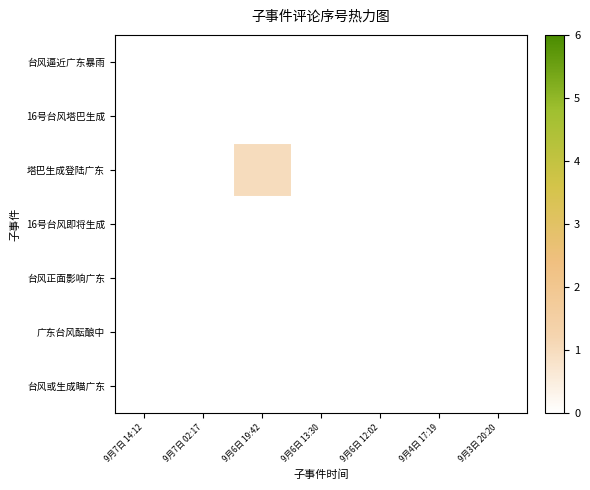

Reading left to right, list all the values displayed in this chart.

台风逼近广东暴雨: 9月7日 14:12=0	9月7日 02:17=0	9月6日 19:42=0	9月6日 13:30=0	9月6日 12:02=0	9月4日 17:19=0	9月3日 20:20=0
16号台风塔巴生成: 9月7日 14:12=0	9月7日 02:17=0	9月6日 19:42=0	9月6日 13:30=0	9月6日 12:02=0	9月4日 17:19=0	9月3日 20:20=0
塔巴生成登陆广东: 9月7日 14:12=0	9月7日 02:17=0	9月6日 19:42=1	9月6日 13:30=0	9月6日 12:02=0	9月4日 17:19=0	9月3日 20:20=0
16号台风即将生成: 9月7日 14:12=0	9月7日 02:17=0	9月6日 19:42=0	9月6日 13:30=0	9月6日 12:02=0	9月4日 17:19=0	9月3日 20:20=0
台风正面影响广东: 9月7日 14:12=0	9月7日 02:17=0	9月6日 19:42=0	9月6日 13:30=0	9月6日 12:02=0	9月4日 17:19=0	9月3日 20:20=0
广东台风酝酿中: 9月7日 14:12=0	9月7日 02:17=0	9月6日 19:42=0	9月6日 13:30=0	9月6日 12:02=0	9月4日 17:19=0	9月3日 20:20=0
台风或生成瞄广东: 9月7日 14:12=0	9月7日 02:17=0	9月6日 19:42=0	9月6日 13:30=0	9月6日 12:02=0	9月4日 17:19=0	9月3日 20:20=0